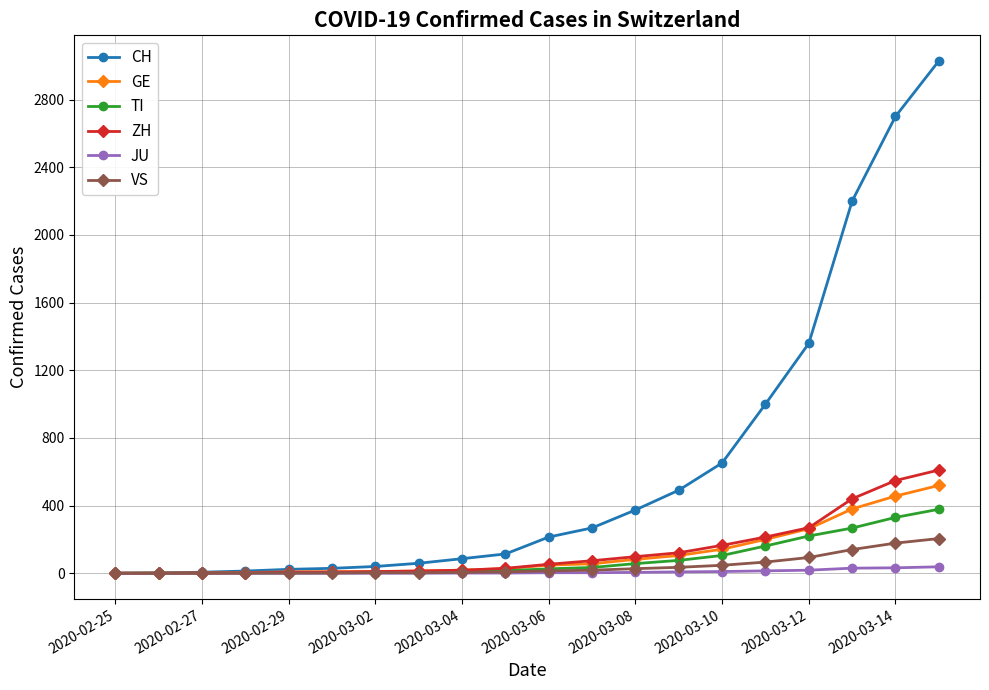

What is the maximum value shown in the chart?

3028